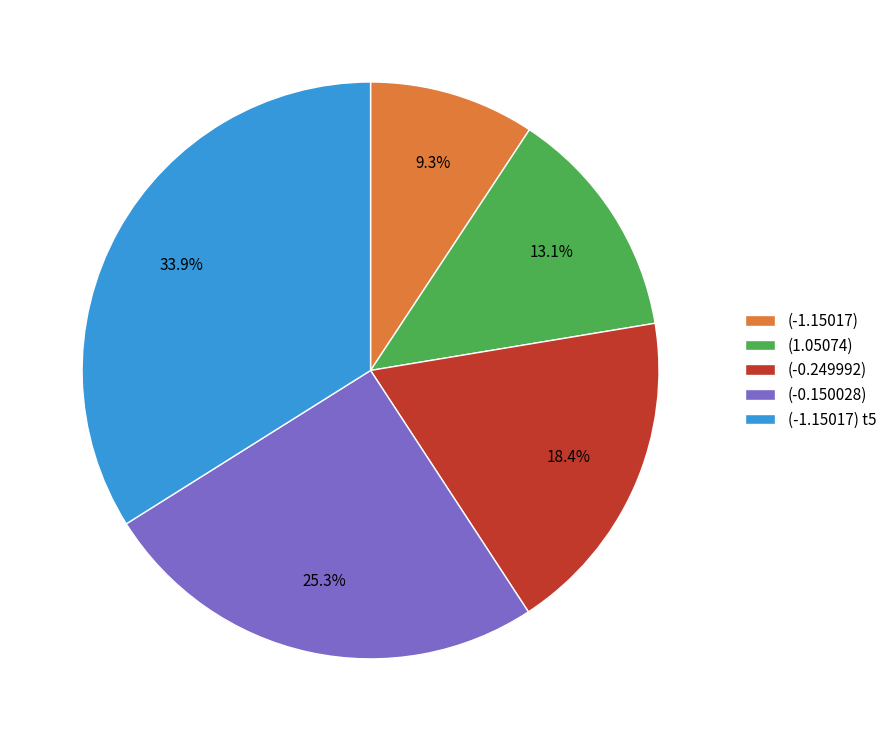

Which has a higher value, (1.05074) or (-1.15017) t5?

(-1.15017) t5